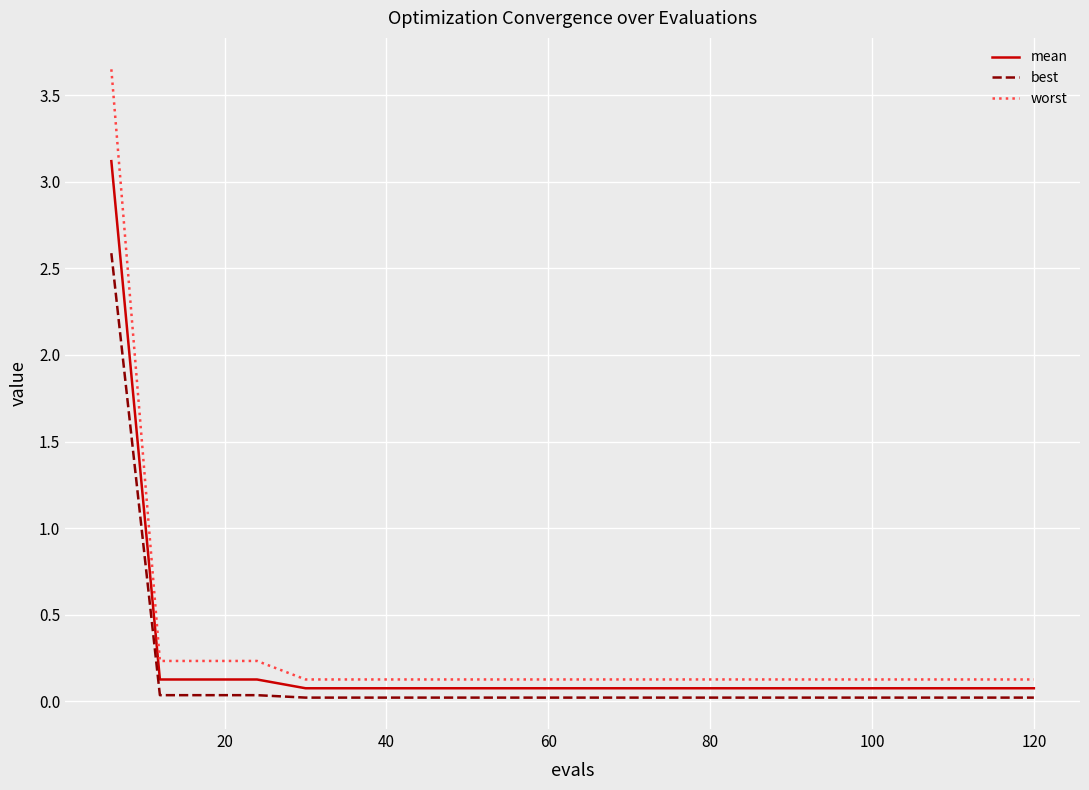

List the series in order of their peak value, highest first.

worst, mean, best